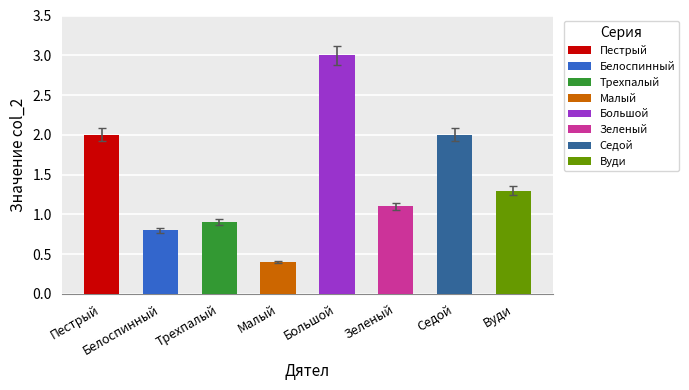

What is the ratio of the value at Пестрый to the value at Большой?

0.7